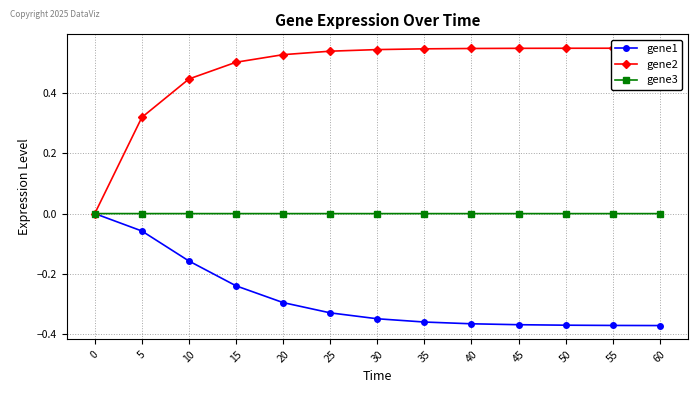

Reading right to left, list all the values displayed in this chart.

gene1: 60=-0.4	55=-0.4	50=-0.4	45=-0.4	40=-0.4	35=-0.4	30=-0.3	25=-0.3	20=-0.3	15=-0.2	10=-0.2	5=-0.1	0=0.0
gene2: 60=0.5	55=0.5	50=0.5	45=0.5	40=0.5	35=0.5	30=0.5	25=0.5	20=0.5	15=0.5	10=0.4	5=0.3	0=0.0
gene3: 60=-0.0	55=-0.0	50=-0.0	45=-0.0	40=-0.0	35=-0.0	30=-0.0	25=-0.0	20=-0.0	15=-0.0	10=-0.0	5=-0.0	0=0.0